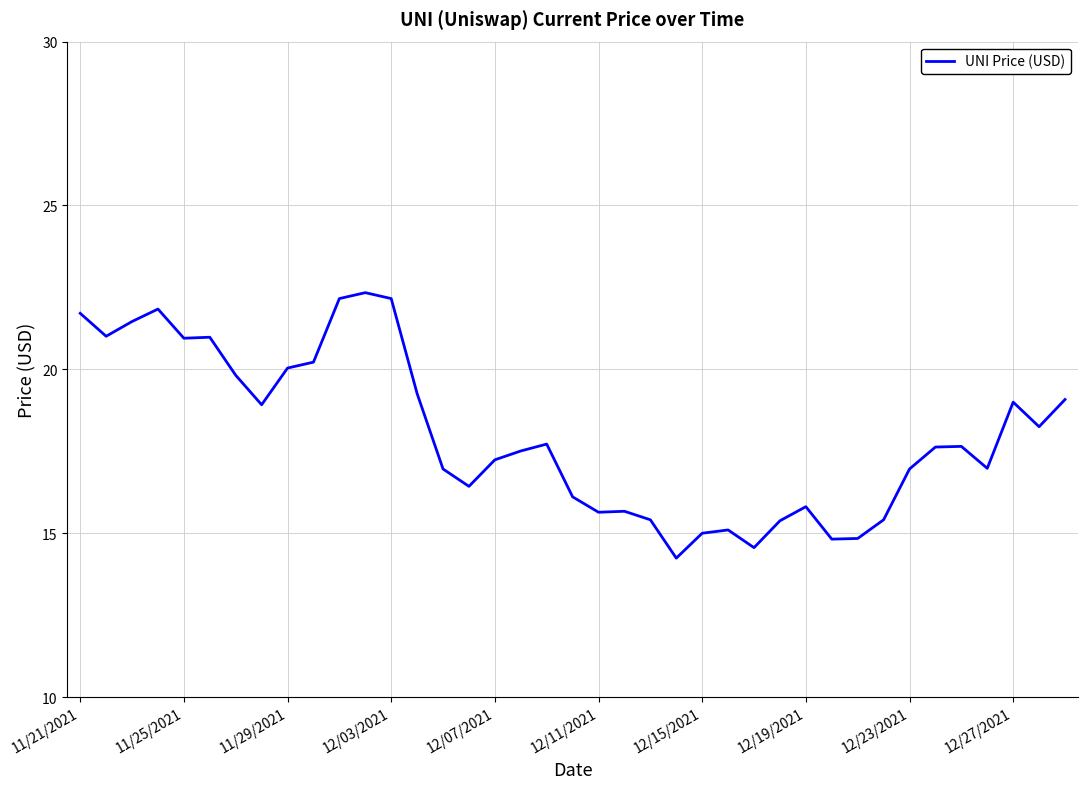

What is the greatest value displayed?

22.3